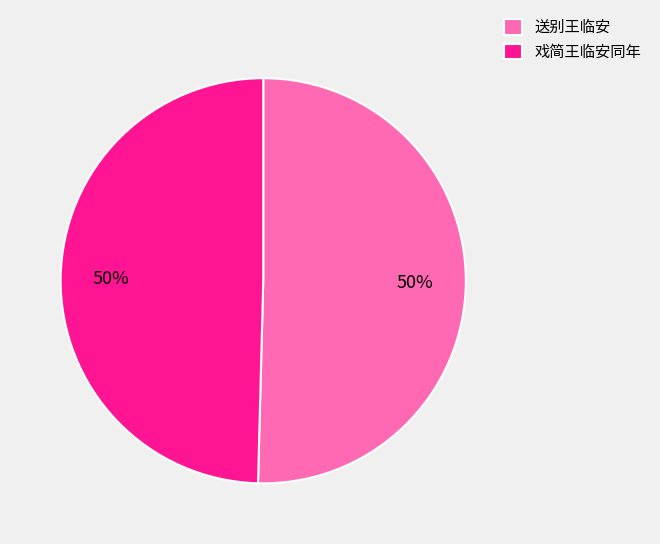

Do 戏简王临安同年 and 送别王临安 together represent more than half of the pie?

Yes